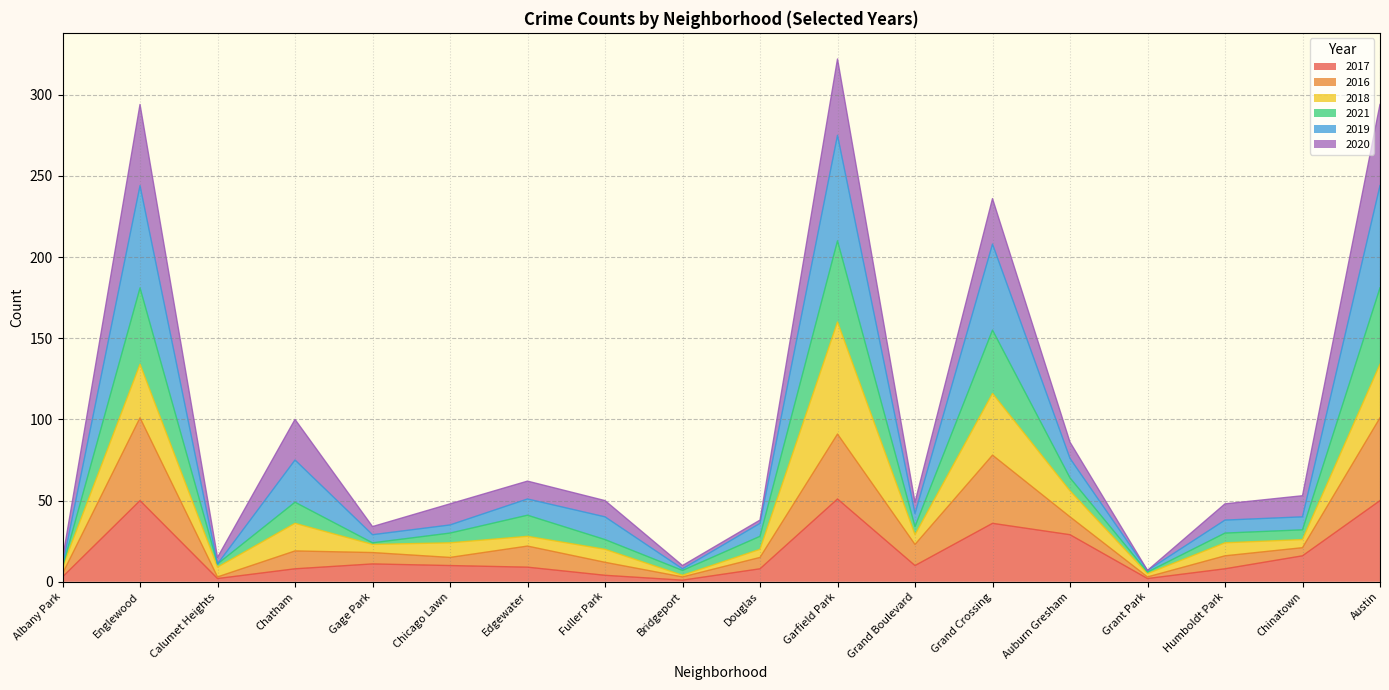

What is the total value across all series at Grand Crossing?

236